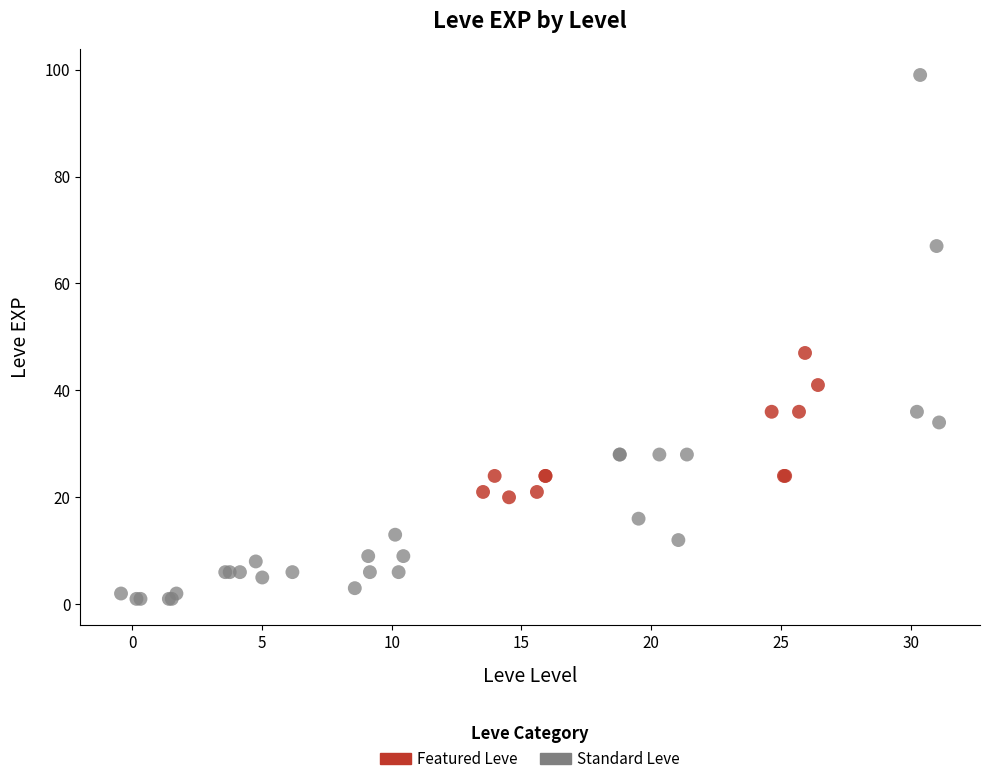

Which series has the largest Y range (max minus min)?

Standard Leve